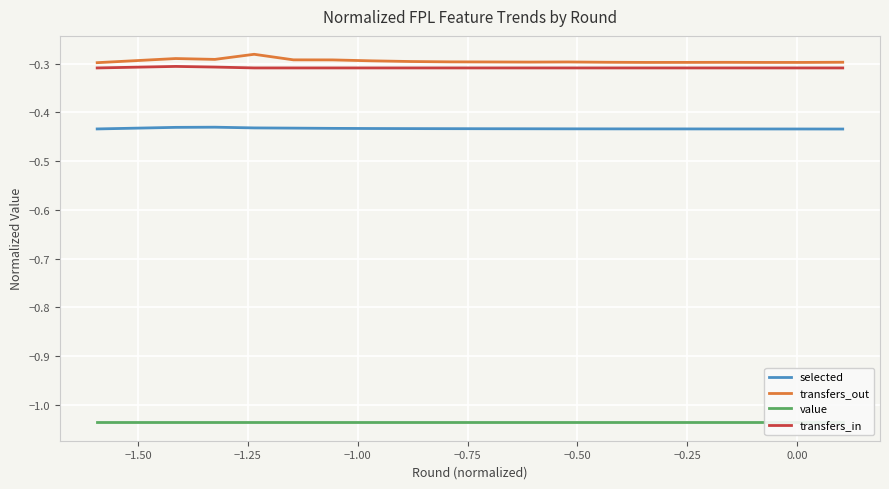

Reading right to left, extract all data points from this chart.

selected: -0.4	-0.4	-0.4	-0.4	-0.4	-0.4	-0.4	-0.4	-0.4	-0.4	-0.4	-0.4	-0.4	-0.4	-0.4	-0.4	-0.4	-0.4	-0.4	-0.4
transfers_out: -0.3	-0.3	-0.3	-0.3	-0.3	-0.3	-0.3	-0.3	-0.3	-0.3	-0.3	-0.3	-0.3	-0.3	-0.3	-0.3	-0.3	-0.3	-0.3	-0.3
value: -1.0	-1.0	-1.0	-1.0	-1.0	-1.0	-1.0	-1.0	-1.0	-1.0	-1.0	-1.0	-1.0	-1.0	-1.0	-1.0	-1.0	-1.0	-1.0	-1.0
transfers_in: -0.3	-0.3	-0.3	-0.3	-0.3	-0.3	-0.3	-0.3	-0.3	-0.3	-0.3	-0.3	-0.3	-0.3	-0.3	-0.3	-0.3	-0.3	-0.3	-0.3